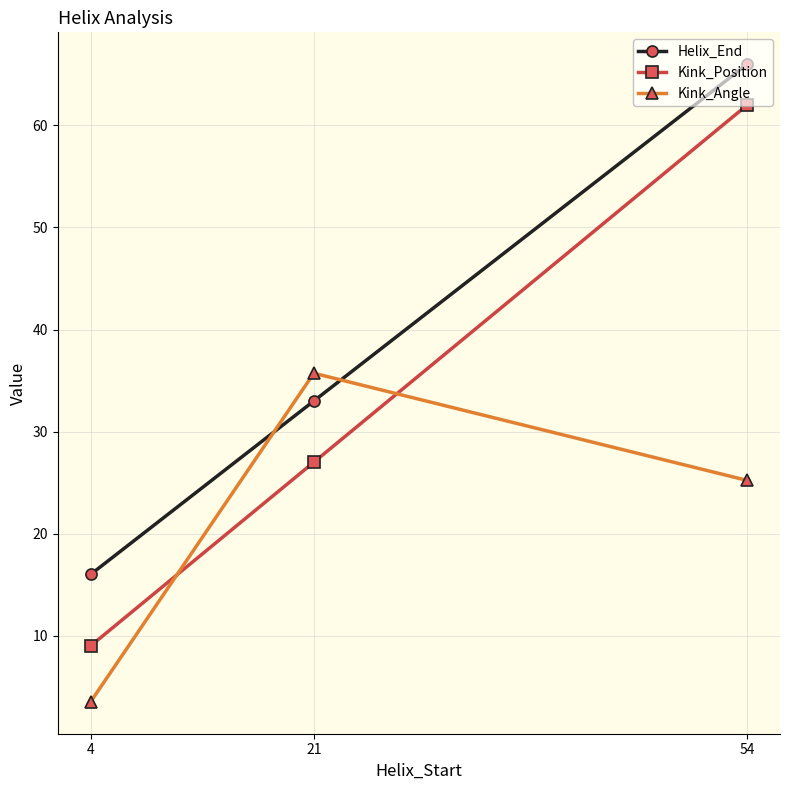

What is the difference between the highest and lowest values at 21?

8.7